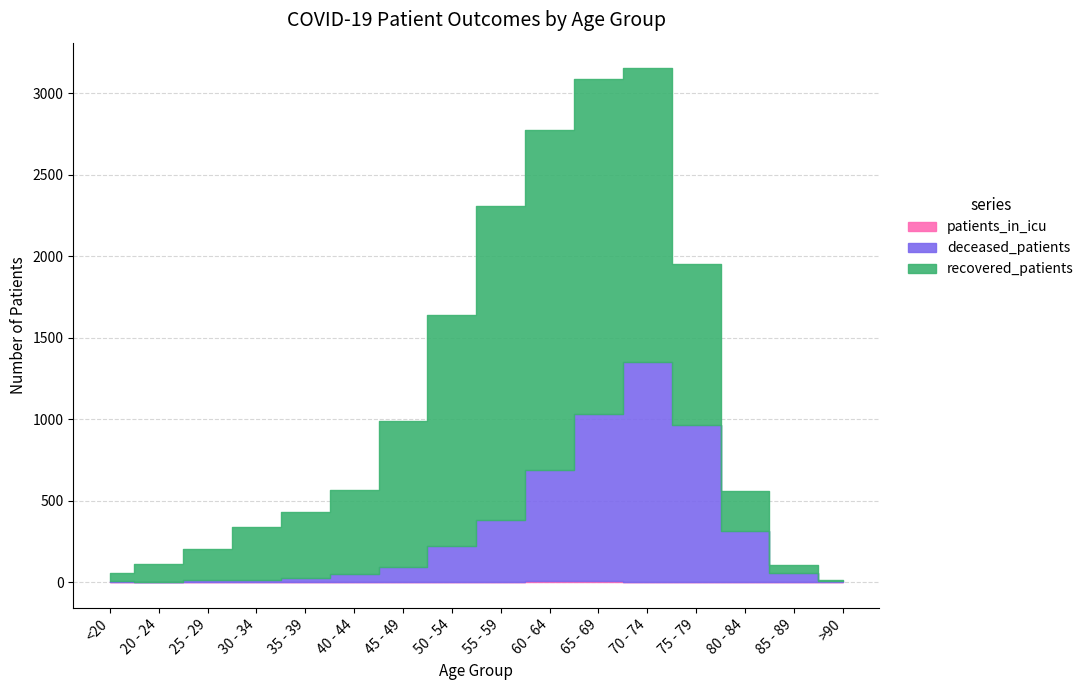

What is the label of the 6th point from the right?

65 - 69